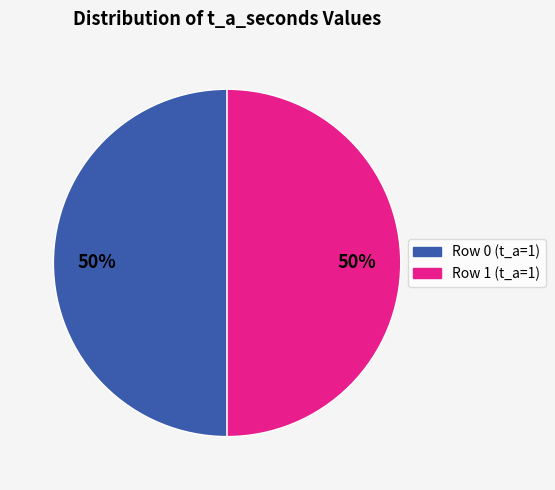

To the nearest percent, what is the average slice percentage?

50%